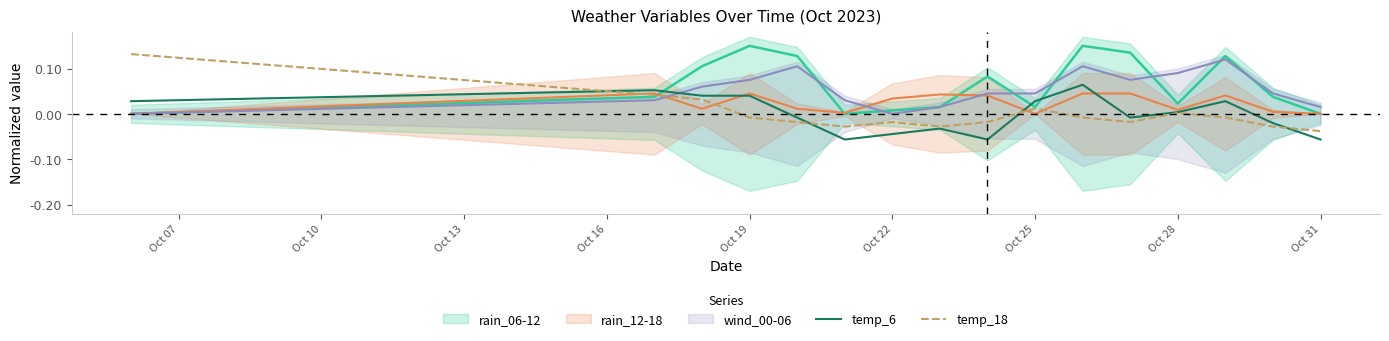

Where does the temp_18 series first go above 0?

Oct 07